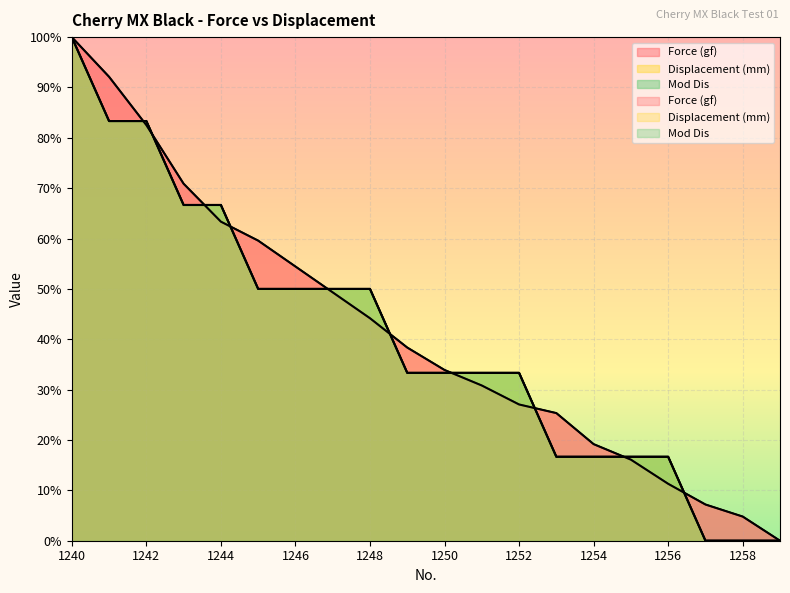

Rank the series by their maximum value, from highest to lowest.

Force (gf), Displacement (mm), Mod Dis